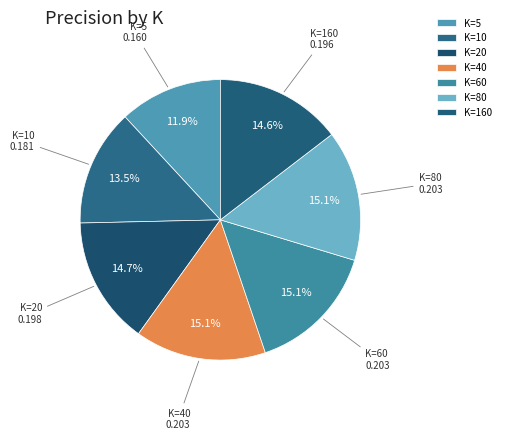

Is there a majority slice in this chart?

No